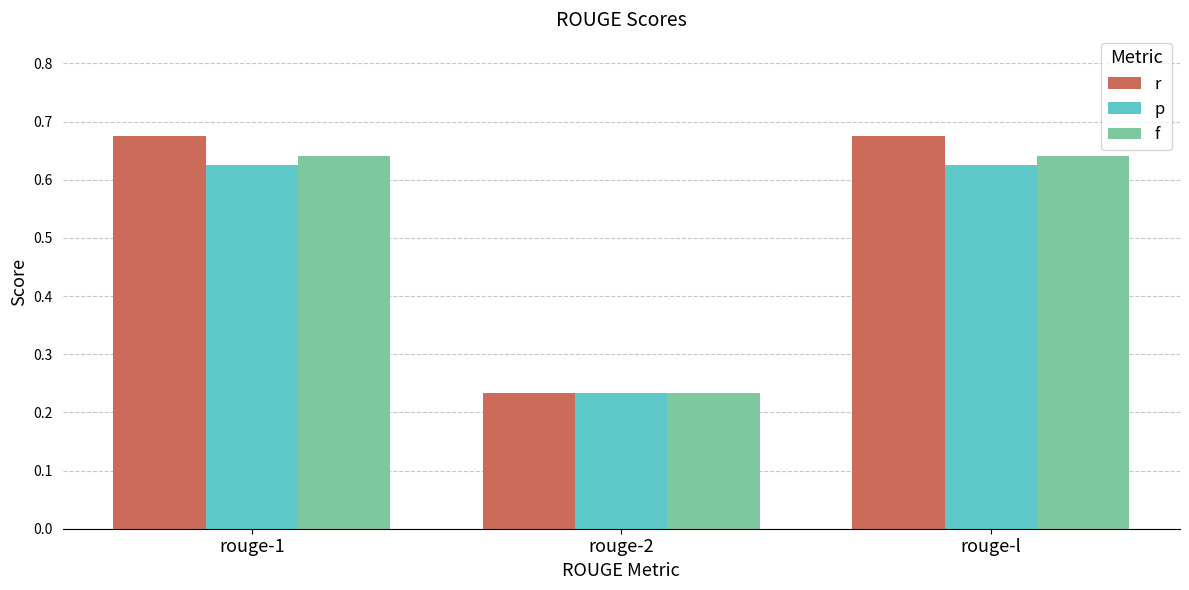

What is the average value of the r series?

0.5